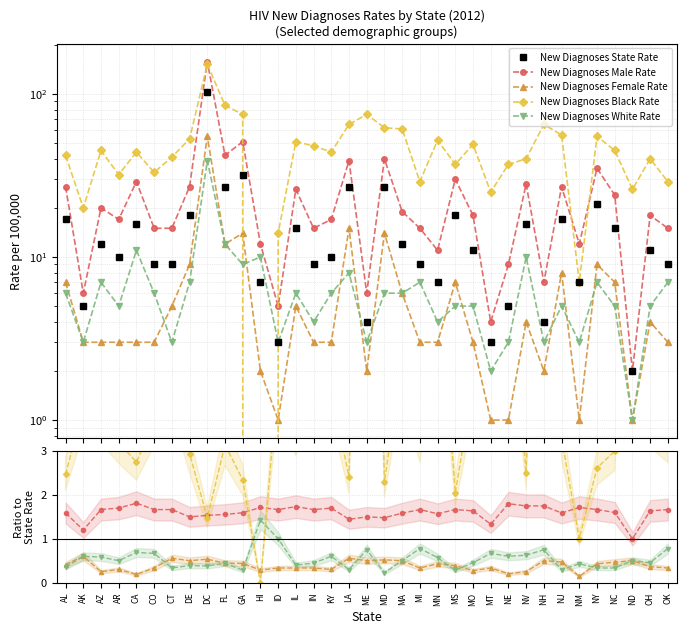

How many lines are shown in the chart?

5